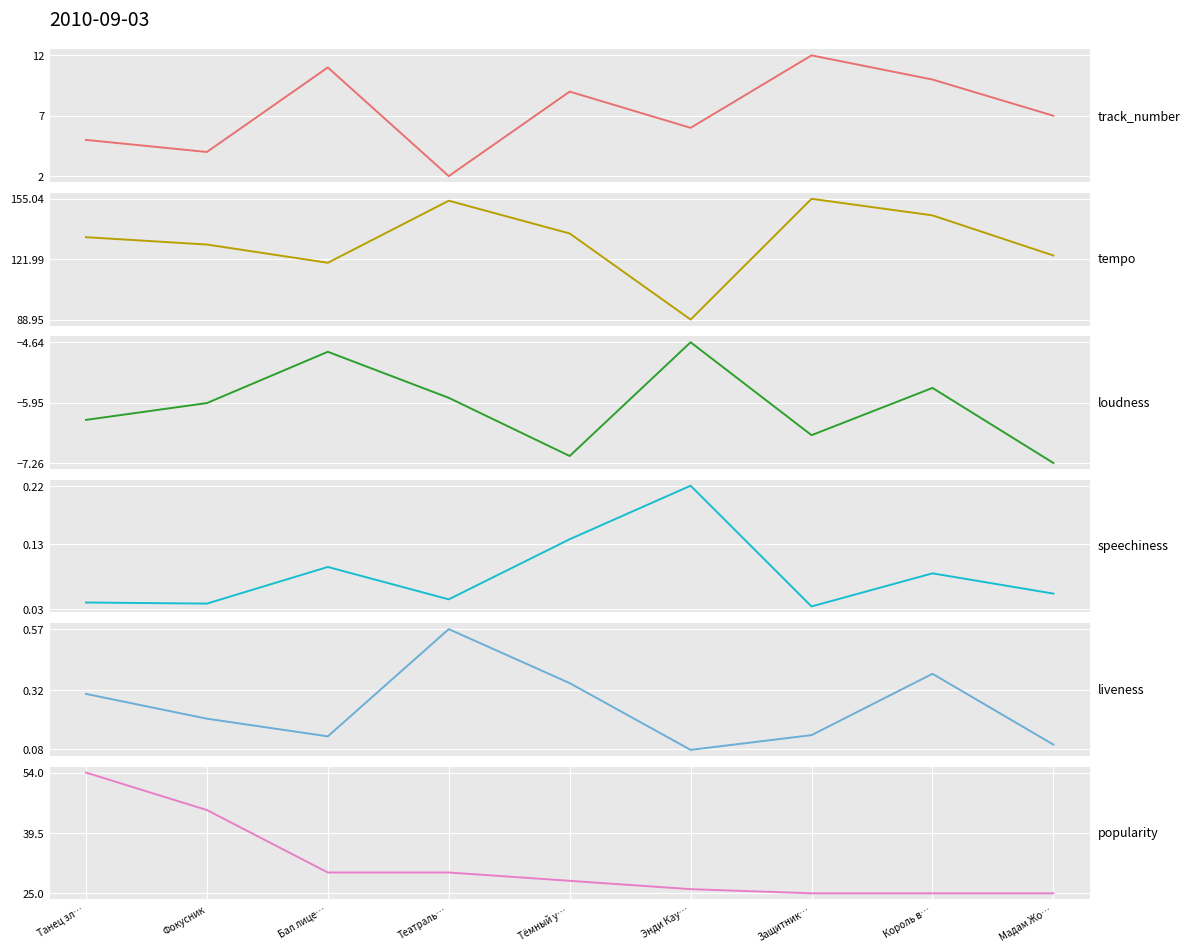

What is the value of the track_number point at the 4th from the left?

2.0